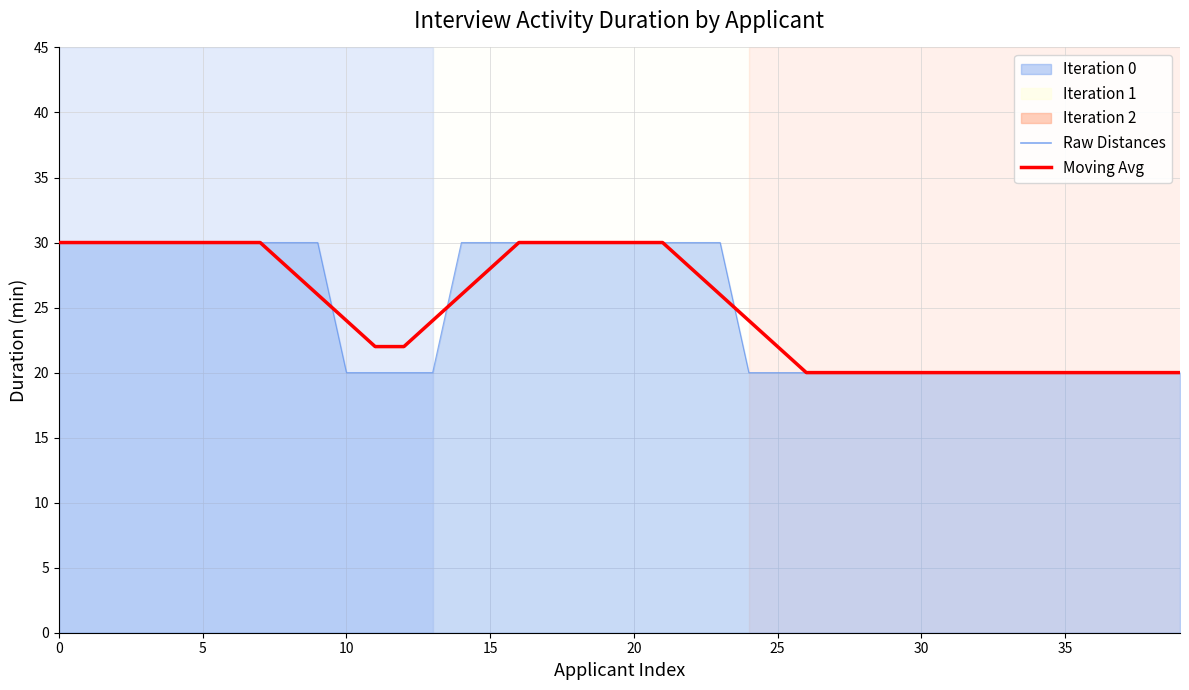

What is the greatest value displayed?

30